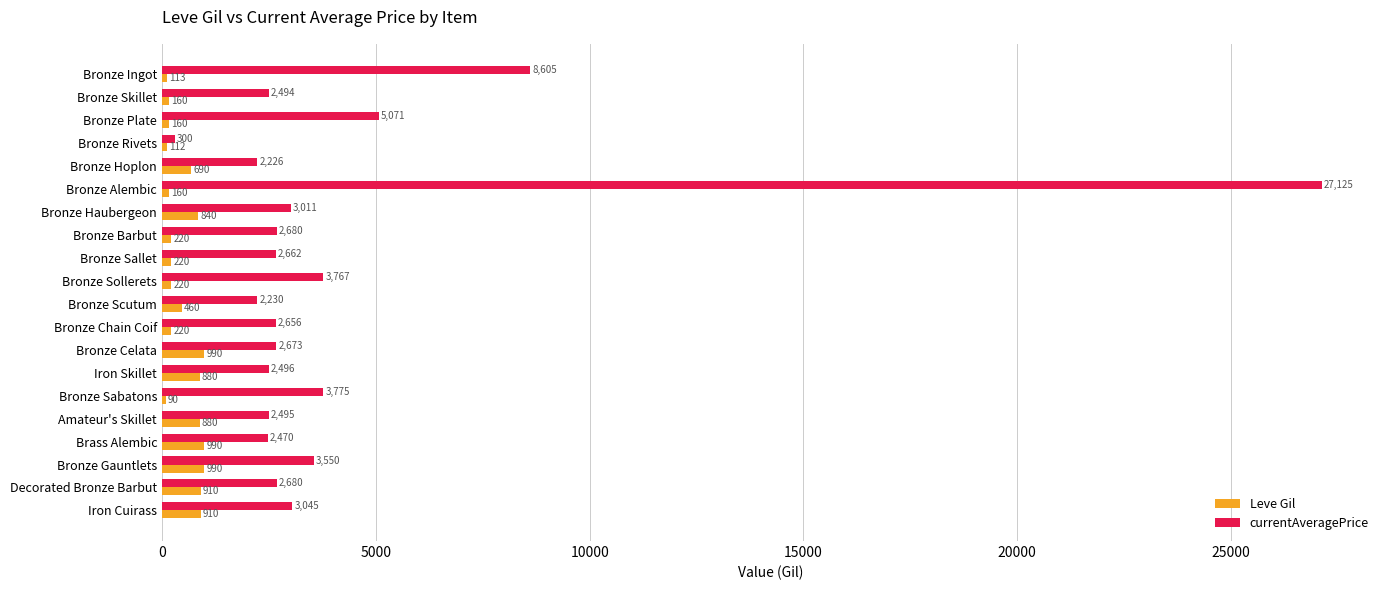

The value of currentAveragePrice at Bronze Hoplon is 2226. True or false?

True